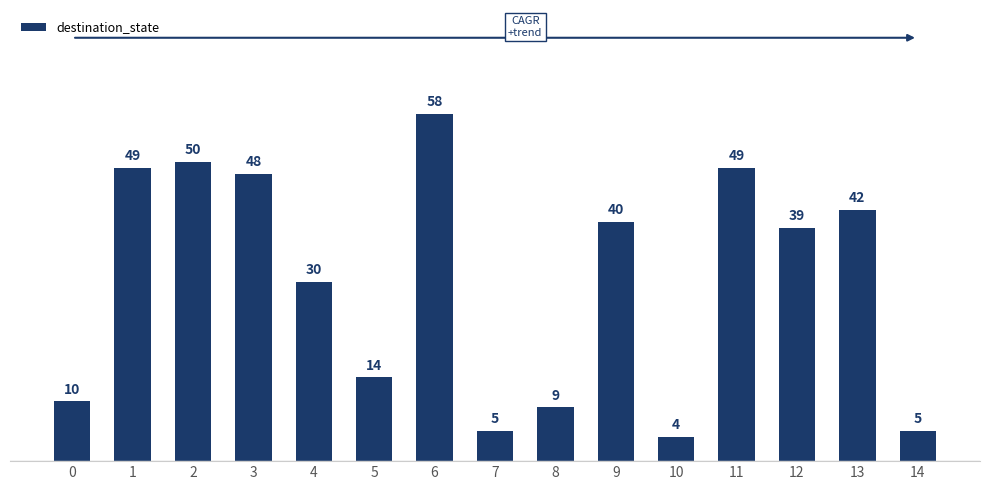

Reading right to left, transcribe all the data shown in this chart.

5	42	39	49	4	40	9	5	58	14	30	48	50	49	10